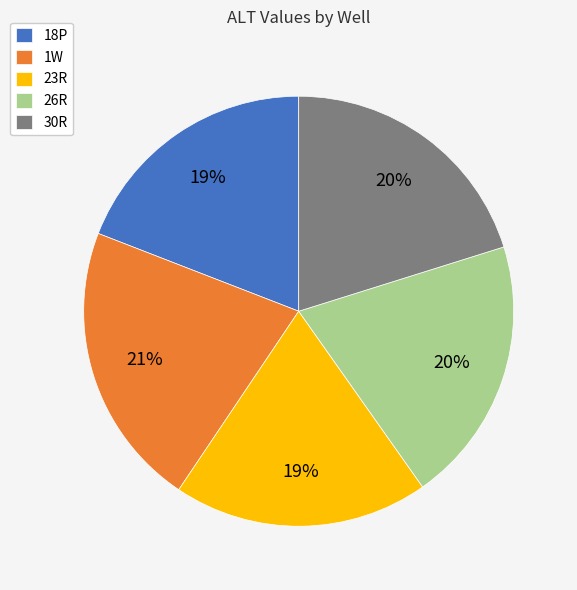

To the nearest percent, what percentage of the pie is 26R?

20%